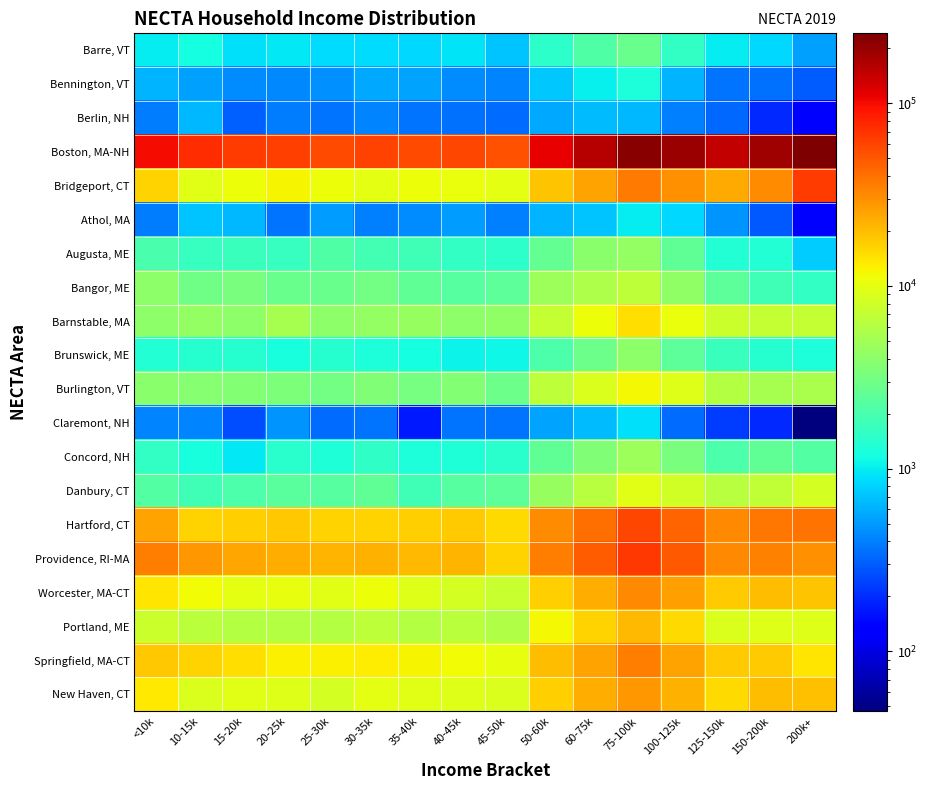

Which label corresponds to the smallest value in the chart?

200k+